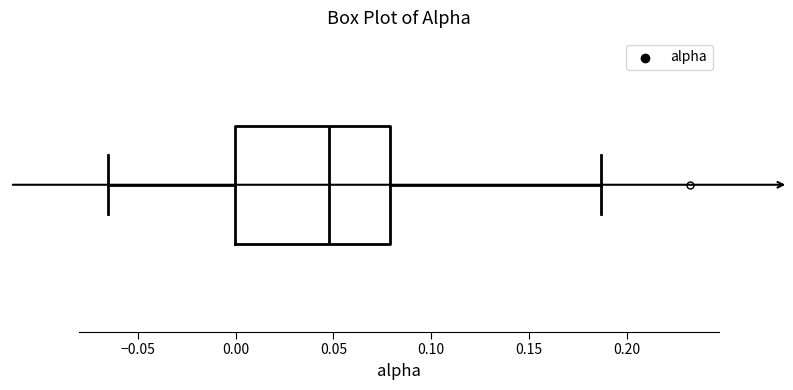

Where does the median line of the box sit on the x-axis? The values are not printed on the chart, so give them approximately, as read against the axis.

0.050